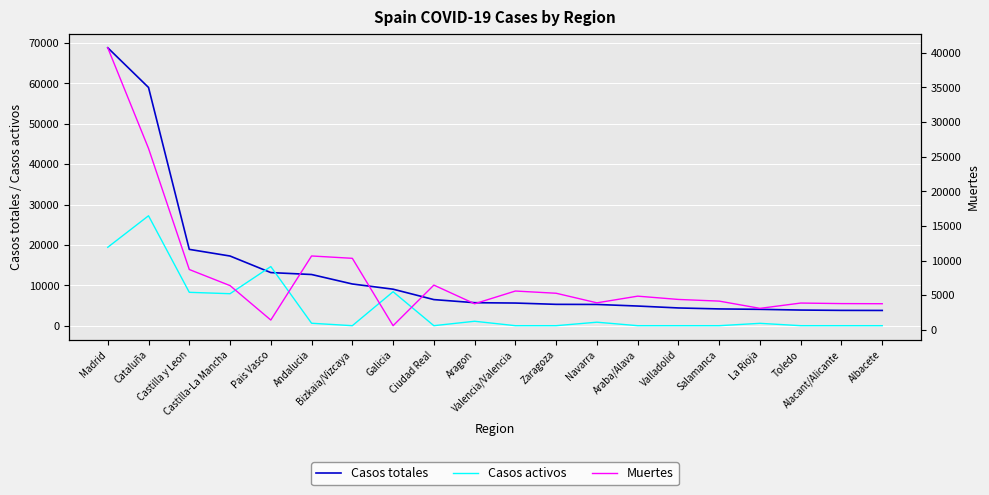

Rank the series at Valencia/Valencia from lowest to highest value.

Casos activos, Casos totales, Muertes